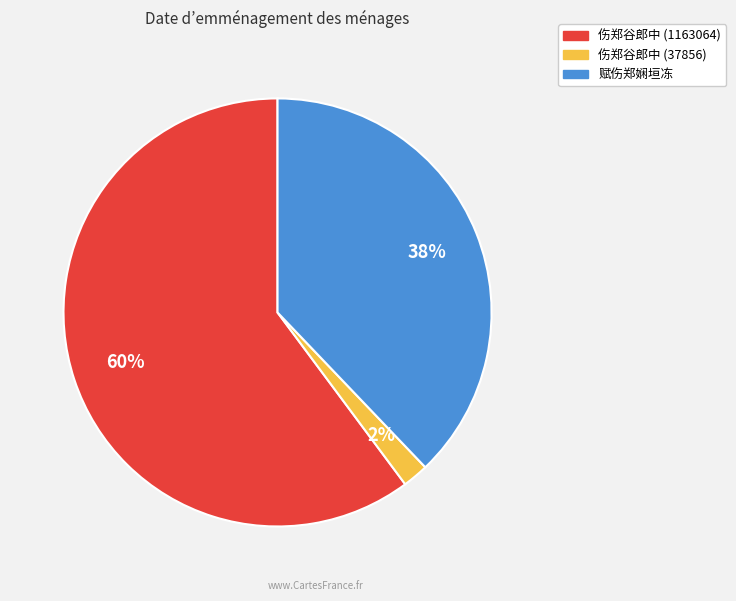

To the nearest percent, what is the difference between the largest and smallest slice percentages?

58%